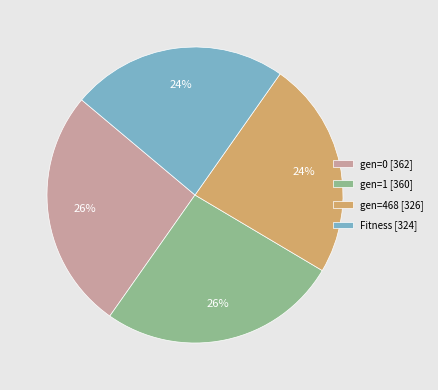

To the nearest percent, what portion does gen=0 represent?

26%